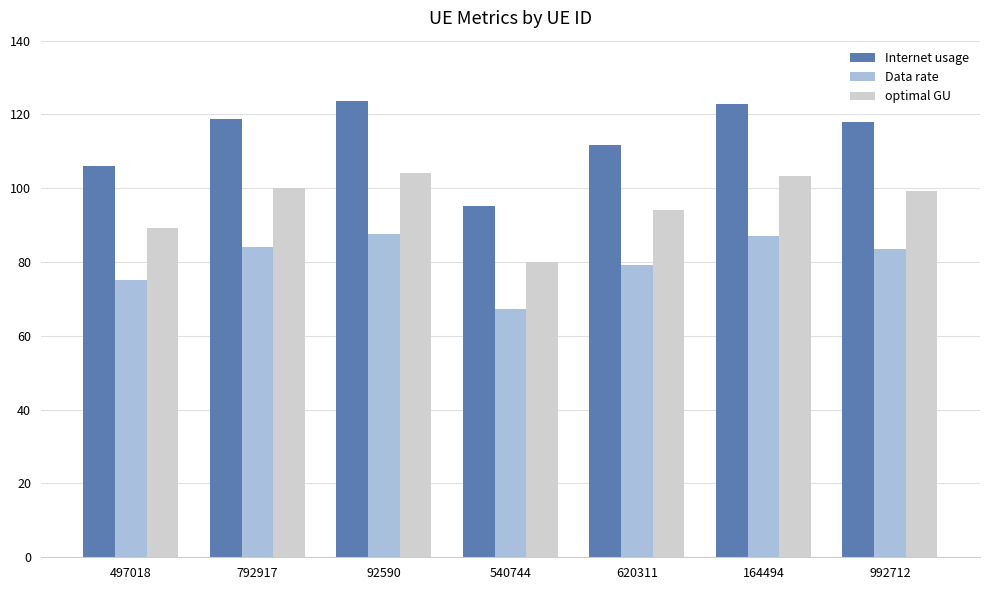

What is the difference between the optimal GU values at 92590 and 497018?

14.8